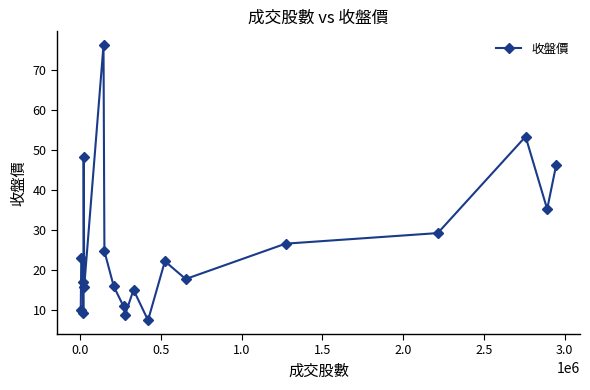

What is the value of the 3rd point from the left?

16.8